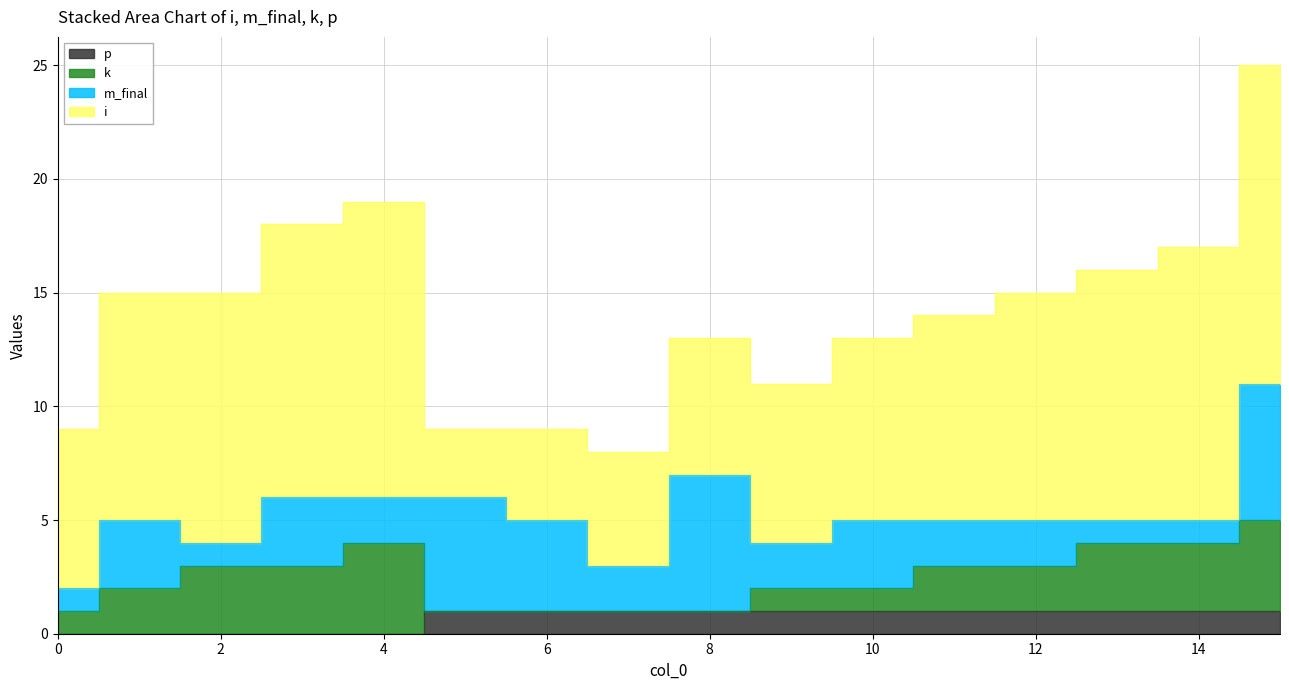

What is the approximate value of k at 14?

3